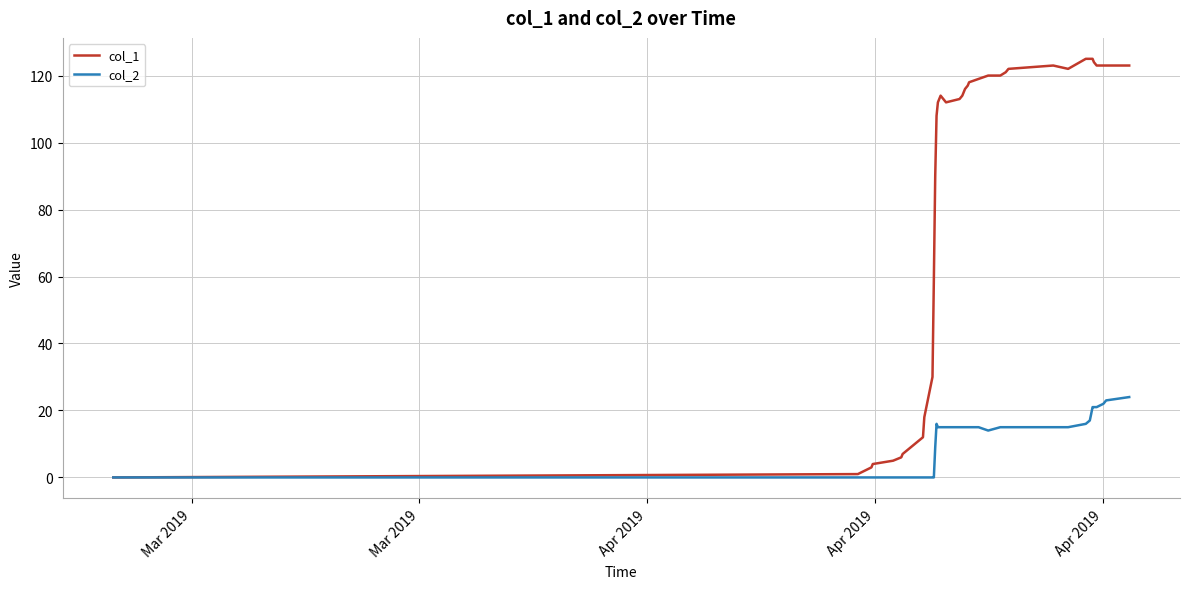

How many series are shown in this chart?

2